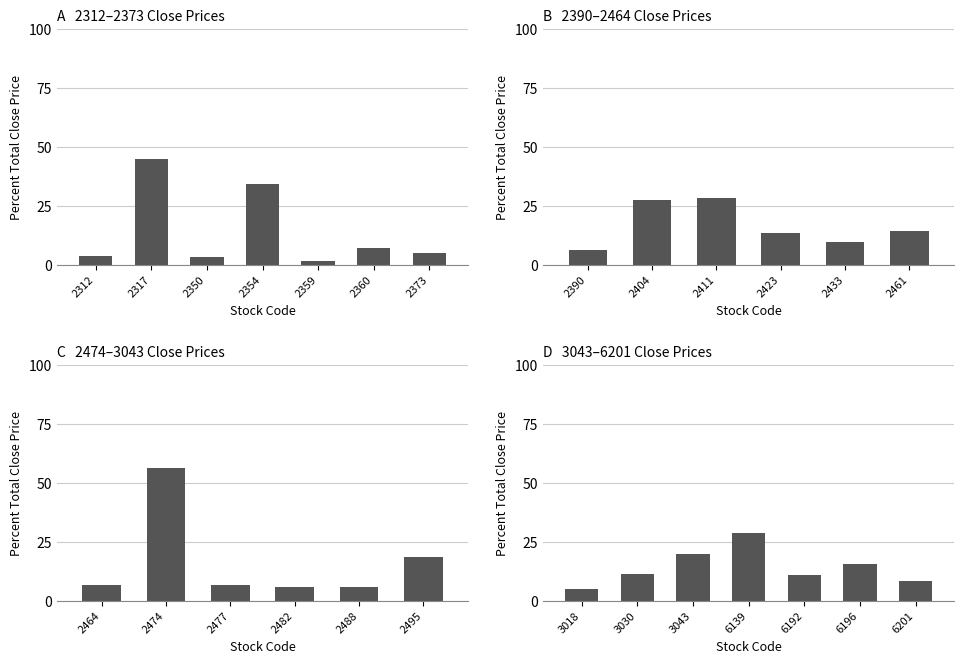

What is the value of the 6th bar from the left?

15.5